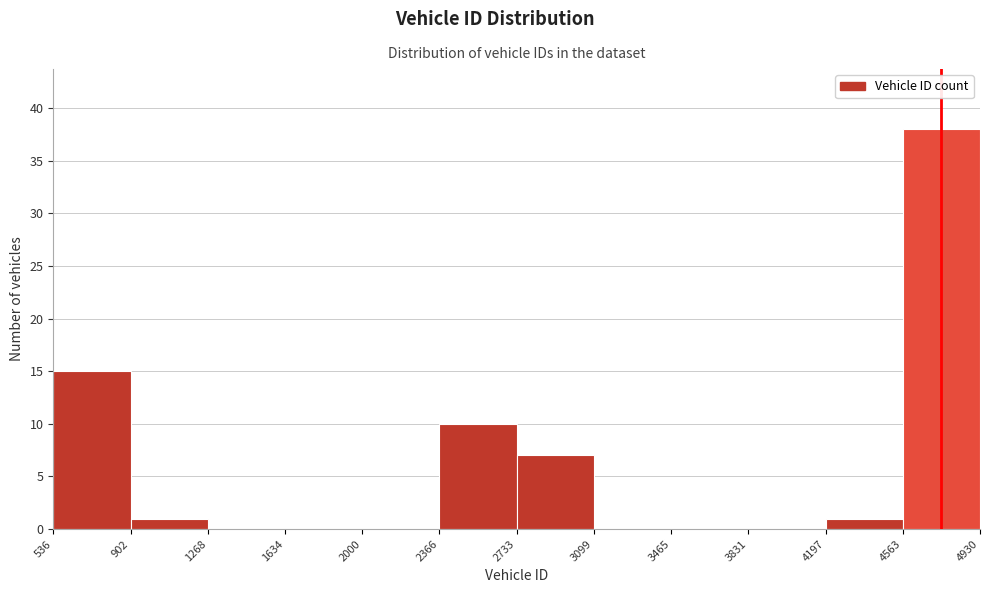

What is the height of the bar covering 536 to 902 on the x-axis? The values are not printed on the chart, so give them approximately, as read against the axis.

15